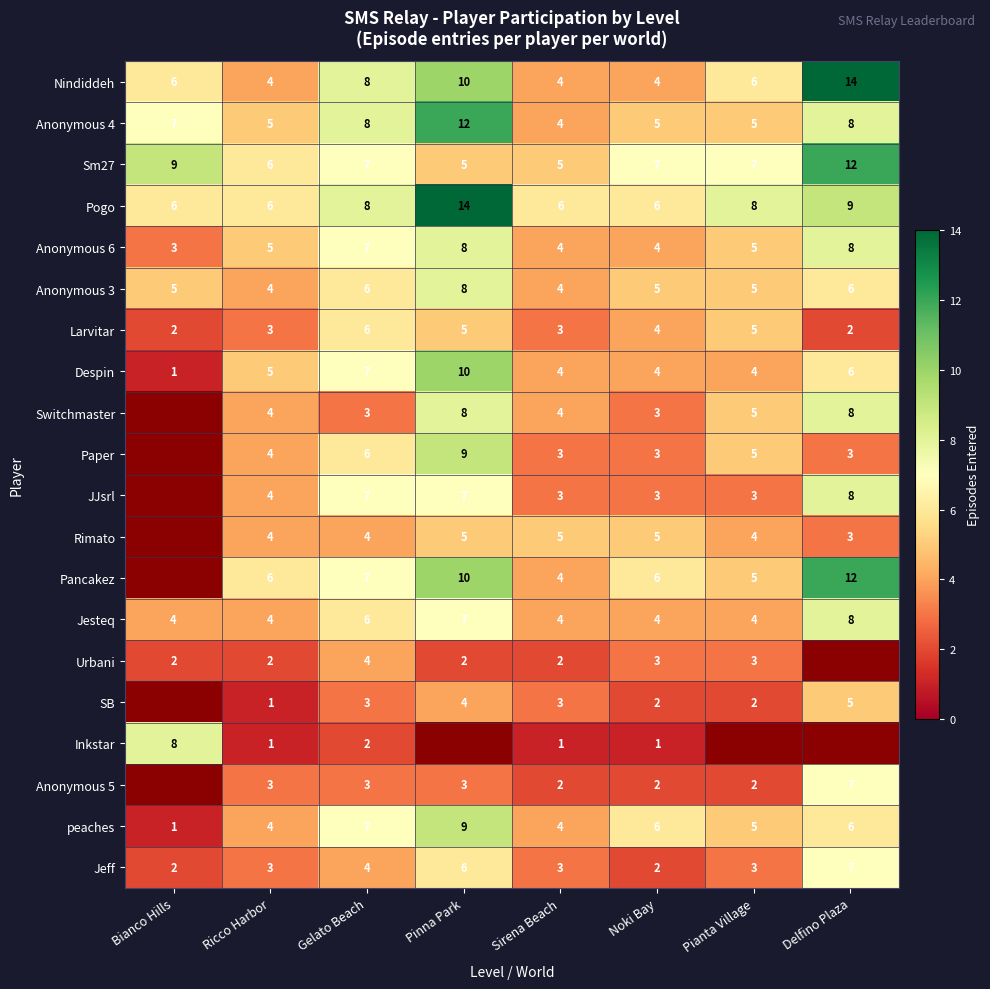

What is the difference between the second highest and second lowest values in the Larvitar series?

3